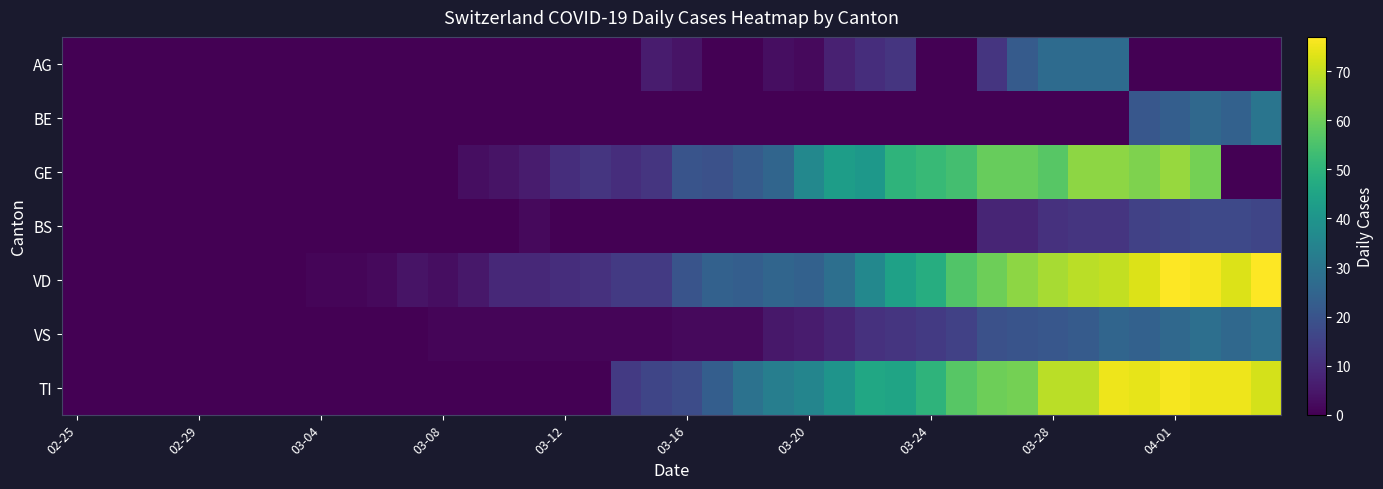

At how many categories does at least one series exceed 66?

8